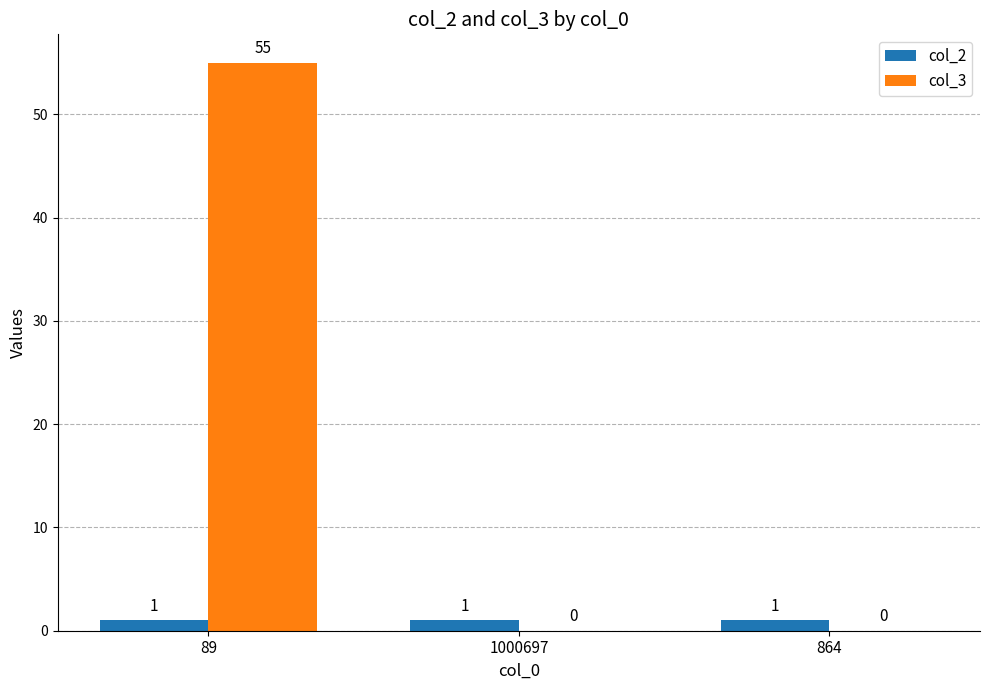

At which category does the chart reach its peak across all series?

89